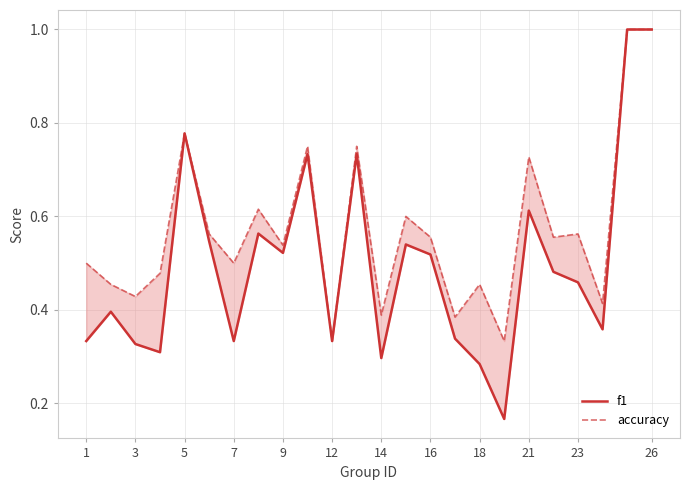

What are all the series names shown in the legend?

f1, accuracy